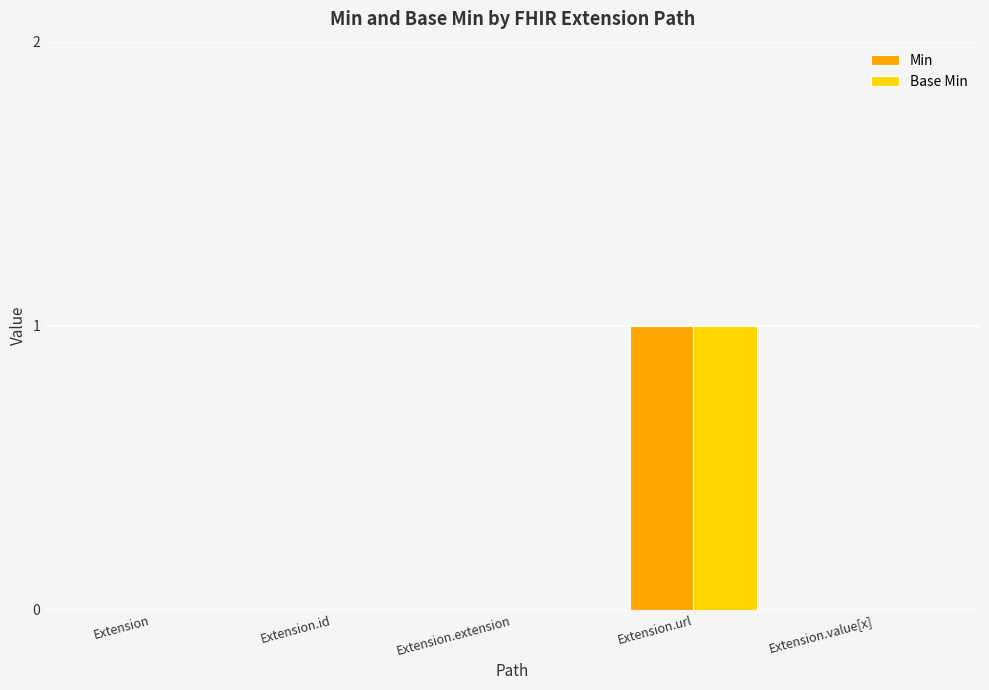

Read the Min value at Extension.url.

1